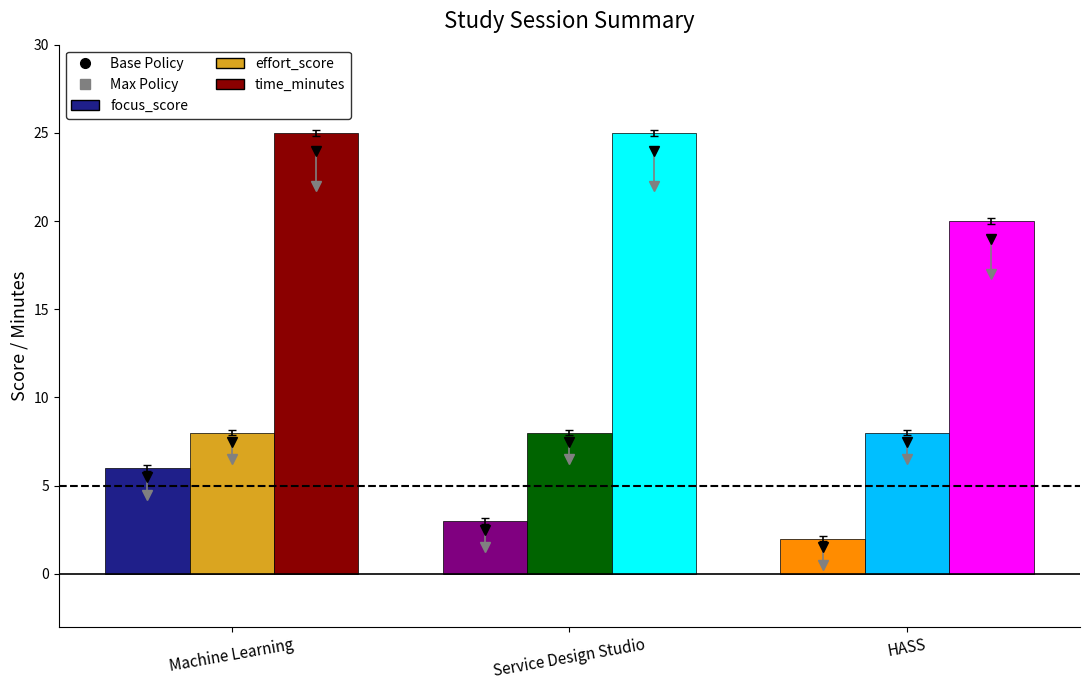

The time_minutes series shows 20 at HASS. True or false?

True